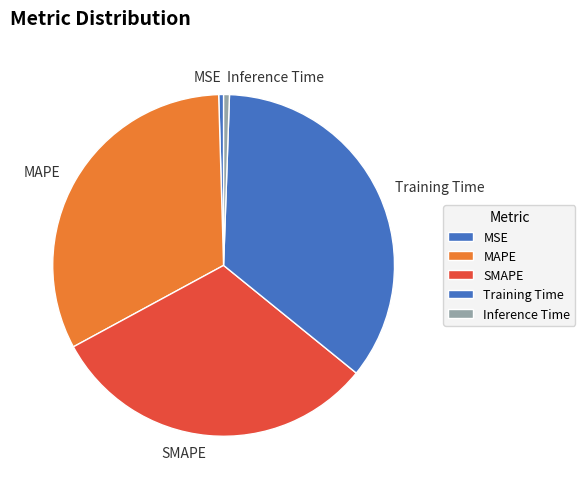

Do MAPE and Training Time together represent more than half of the pie?

Yes